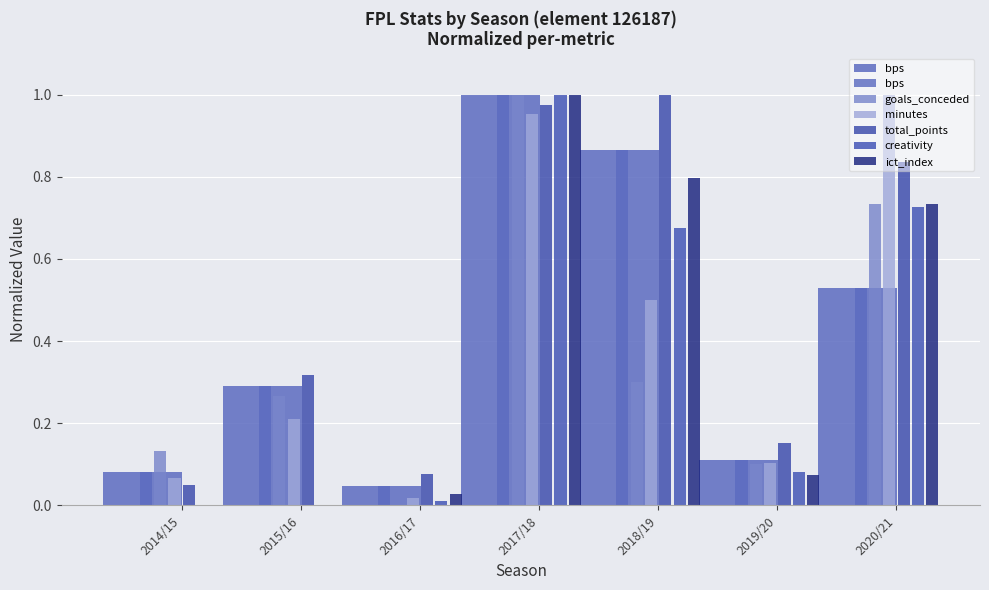

What is the greatest value displayed?

1.0